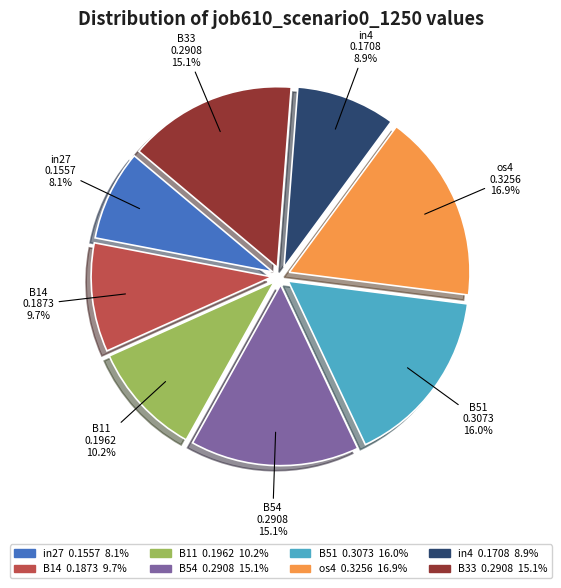

Combined, what portion of the pie is B33 and B54?

30.2%